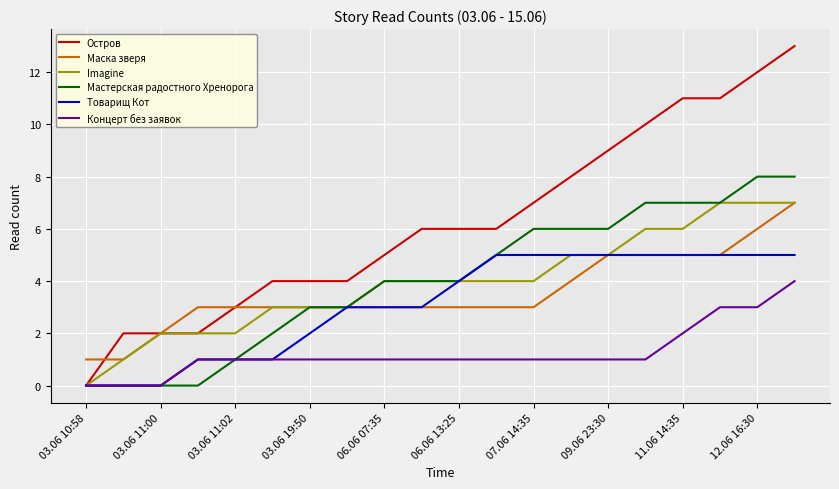

What are all the series names shown in the legend?

Остров, Маска зверя, Imagine, Мастерская радостного Хренорога, Товарищ Кот, Концерт без заявок